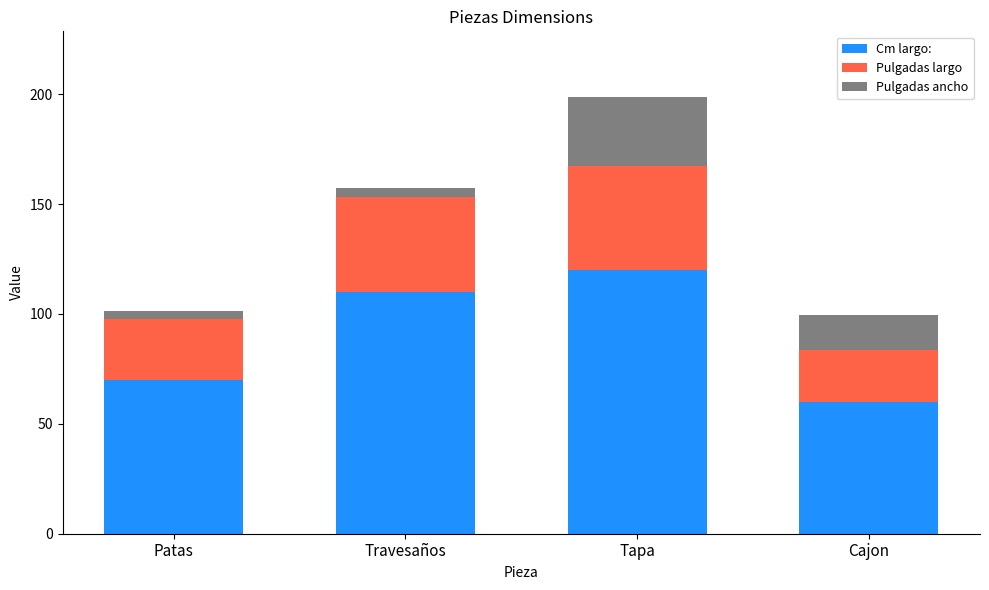

What is the difference between the maximum and second lowest values in the Cm largo: series?

50.0